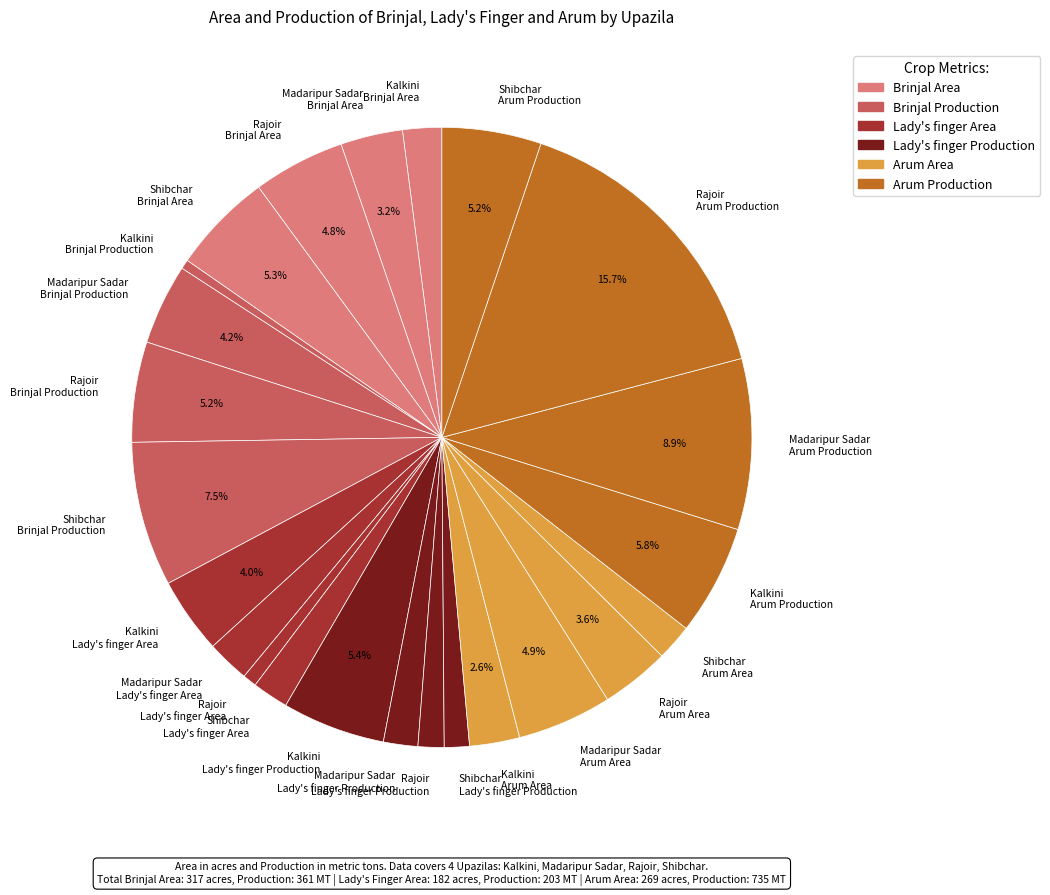

How many slices are in this pie chart?

24